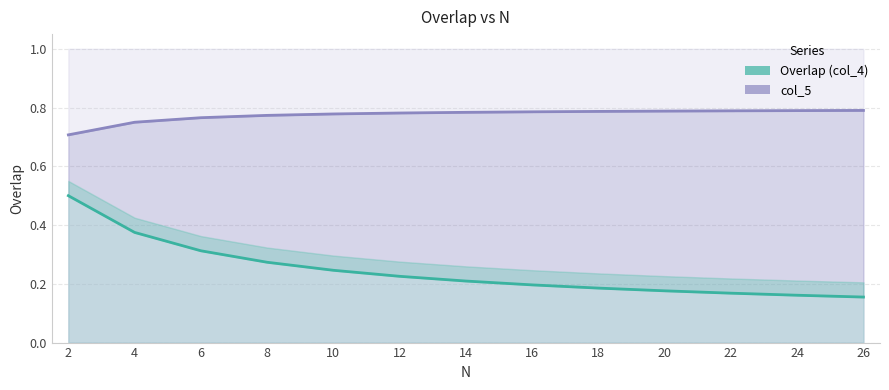

True or false: col_5 line has a value of 0.8 at 18.

True